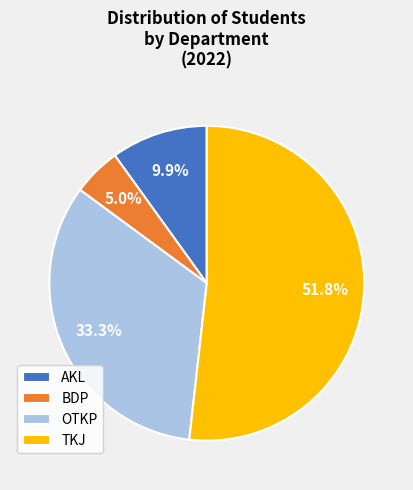

What is the majority slice?

TKJ